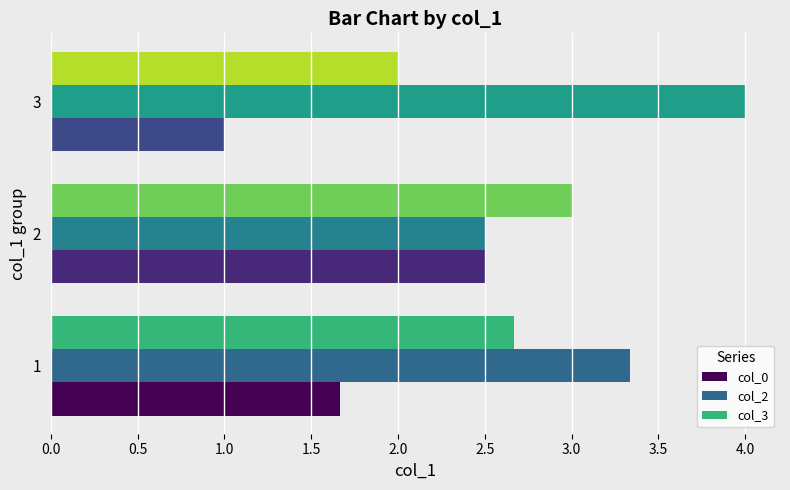

At how many categories does at least one series exceed 1?

3